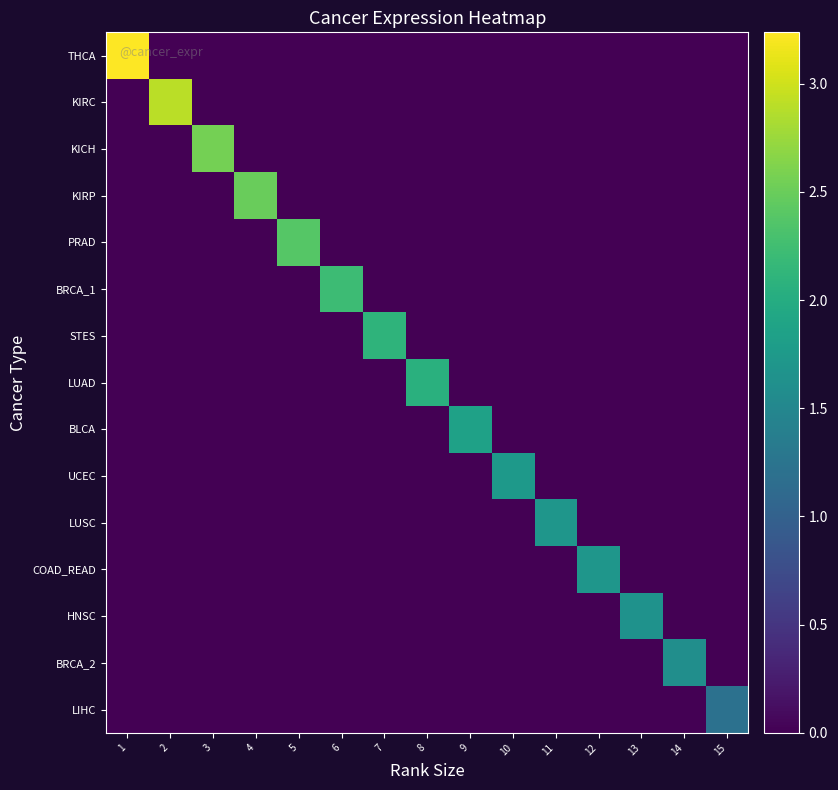

List the series in order of their peak value, highest first.

THCA, KIRC, KICH, KIRP, PRAD, BRCA_1, STES, LUAD, BLCA, UCEC, LUSC, COAD_READ, HNSC, BRCA_2, LIHC